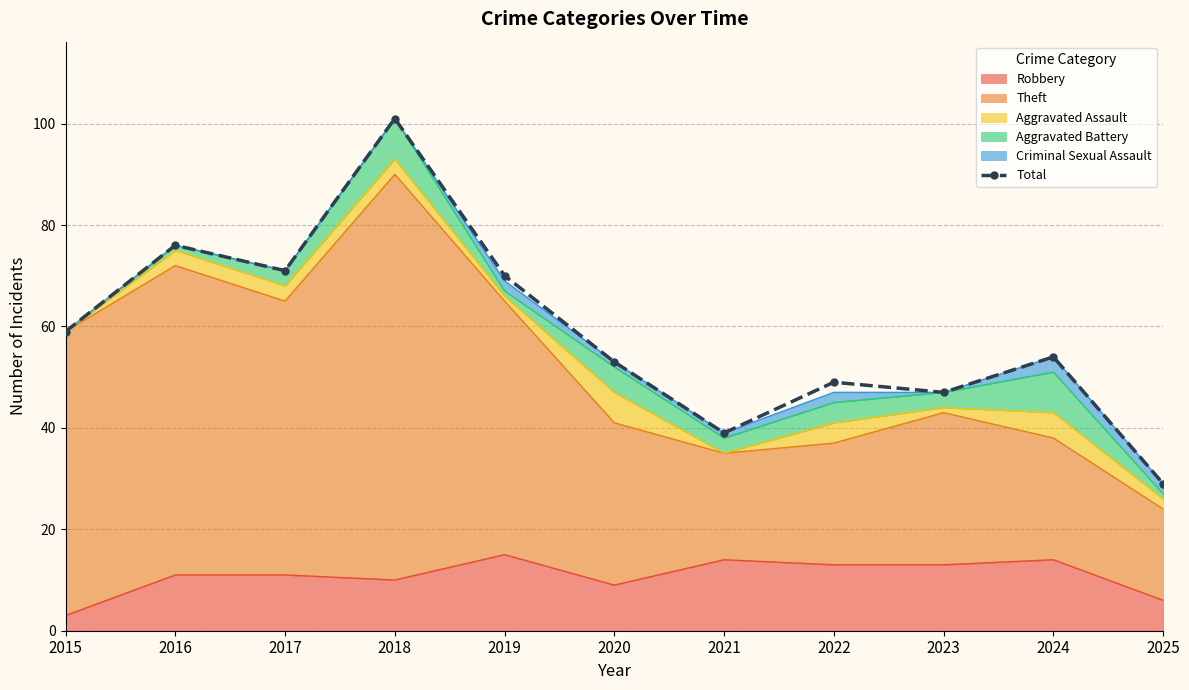

Which has a higher value, 2023 or 2016?

2016